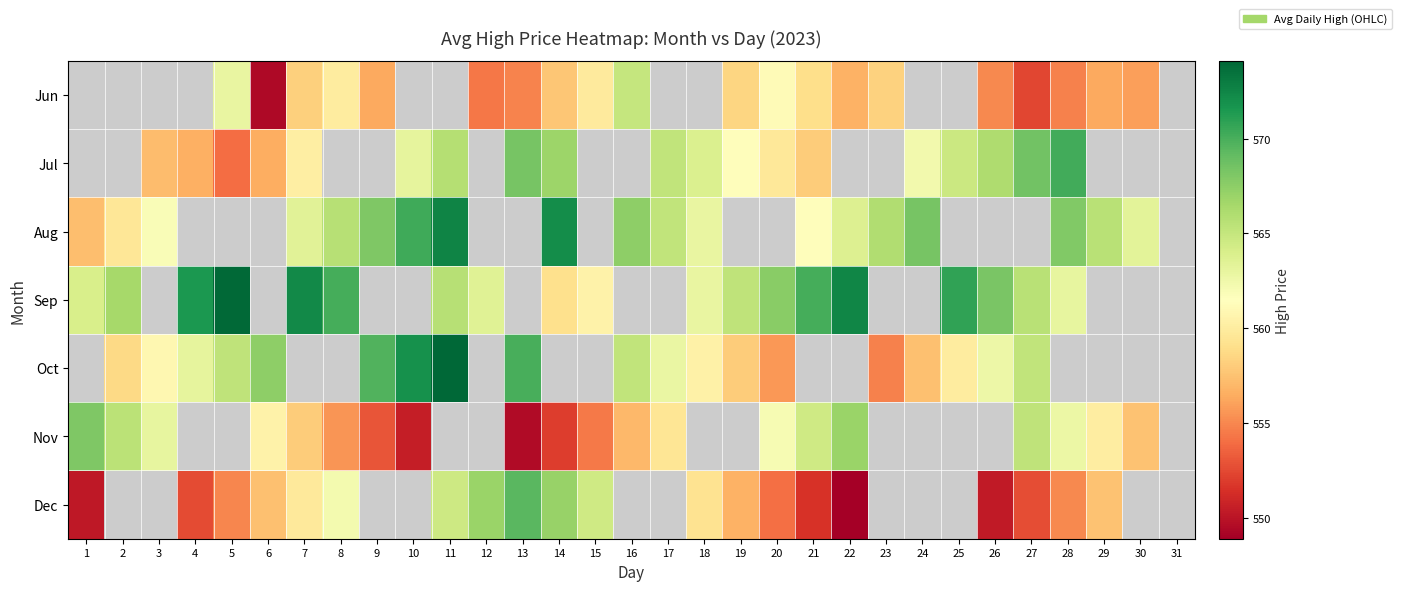

What is the difference between the Dec values at 4 and 12?

14.4